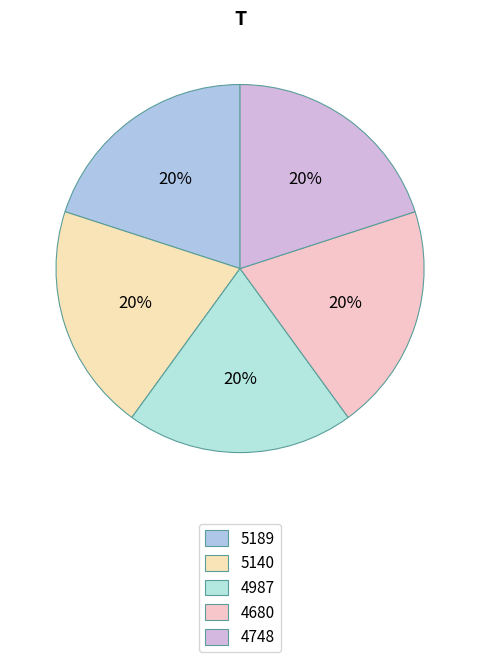

Which slice is the largest?

4680